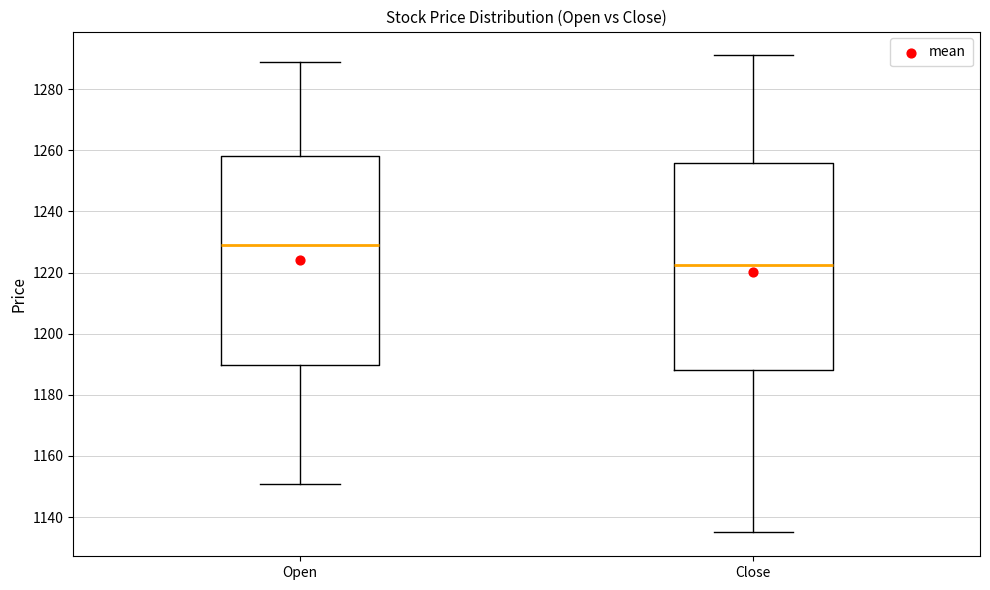

Where does the median line of the box for Close sit on the y-axis? The values are not printed on the chart, so give them approximately, as read against the axis.

1222